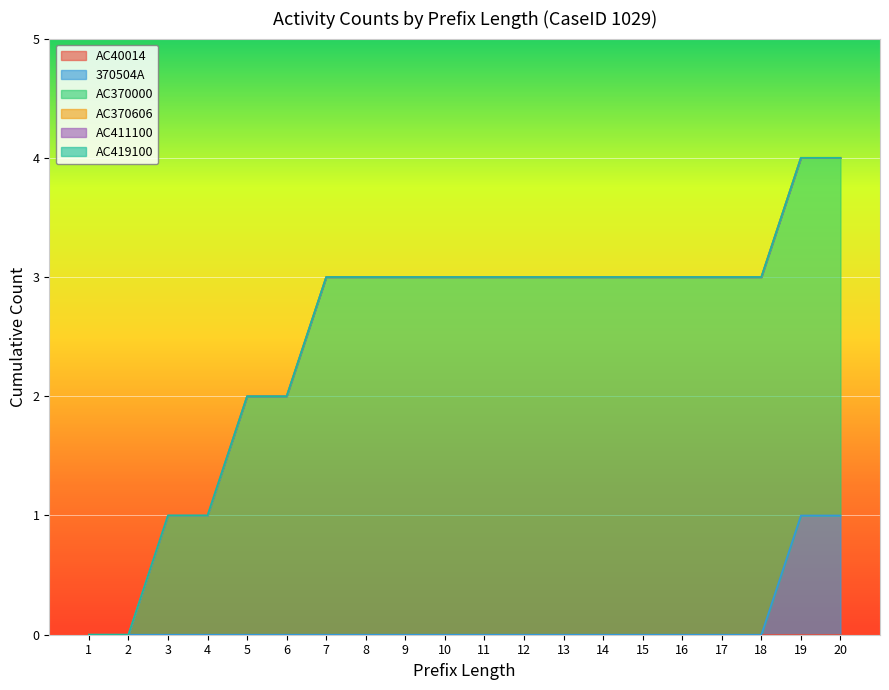

What is the approximate value of AC370000 at 15?

3